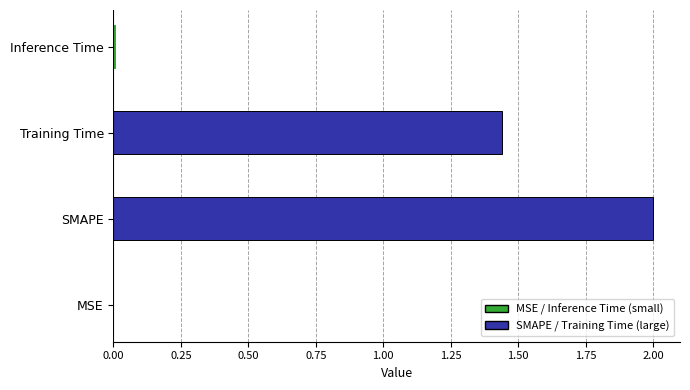

Are the bars horizontal?

Yes